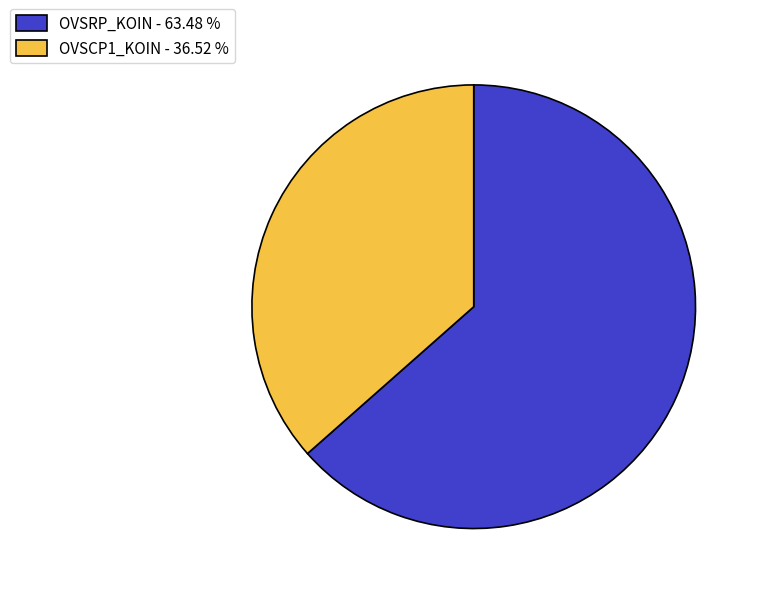

How many segments does this pie chart have?

2